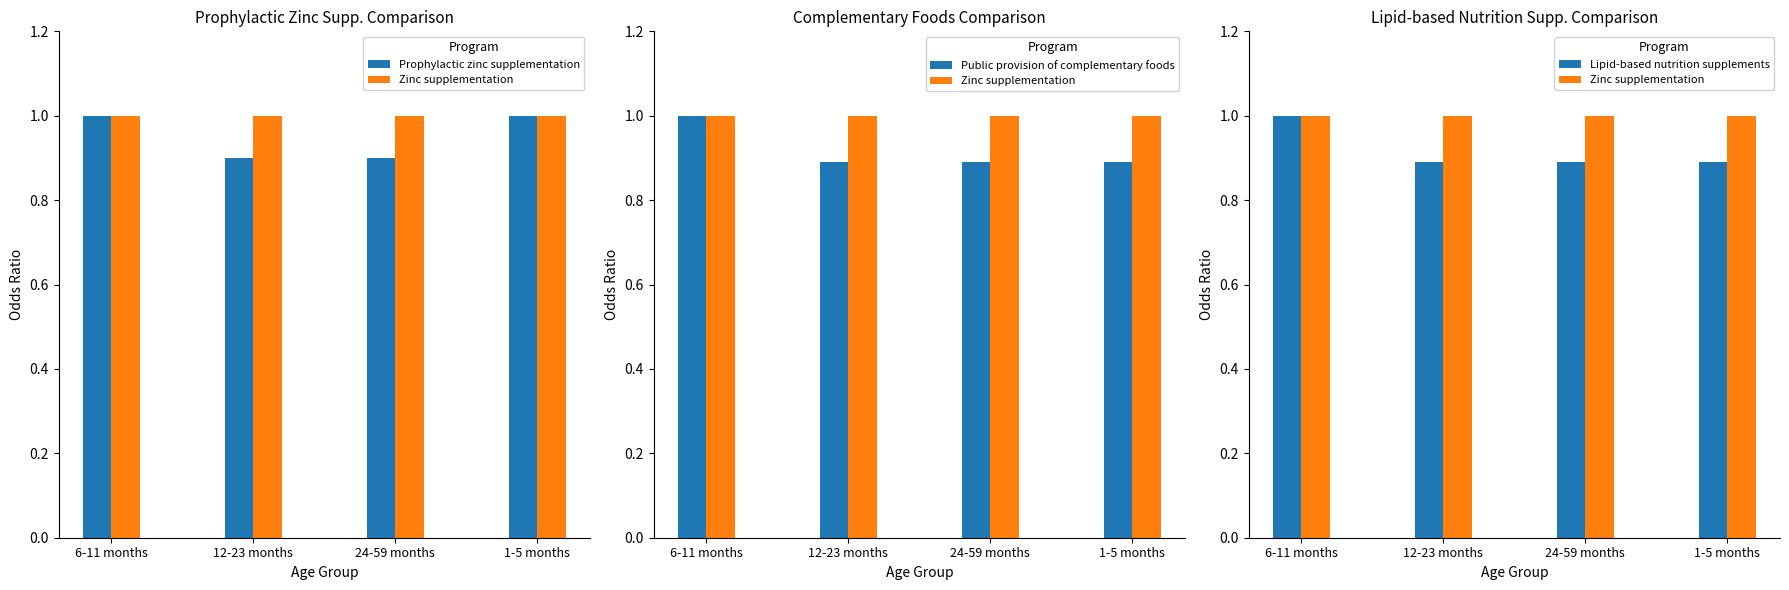

Reading left to right, what are all the values shown in this chart?

Prophylactic zinc supplementation: 6-11 months=1.0	12-23 months=0.9	24-59 months=0.9	1-5 months=1.0
Zinc supplementation: 6-11 months=1.0	12-23 months=1.0	24-59 months=1.0	1-5 months=1.0
Public provision of complementary foods: 6-11 months=1.0	12-23 months=0.9	24-59 months=0.9	1-5 months=0.9
Lipid-based nutrition supplements: 6-11 months=1.0	12-23 months=0.9	24-59 months=0.9	1-5 months=0.9